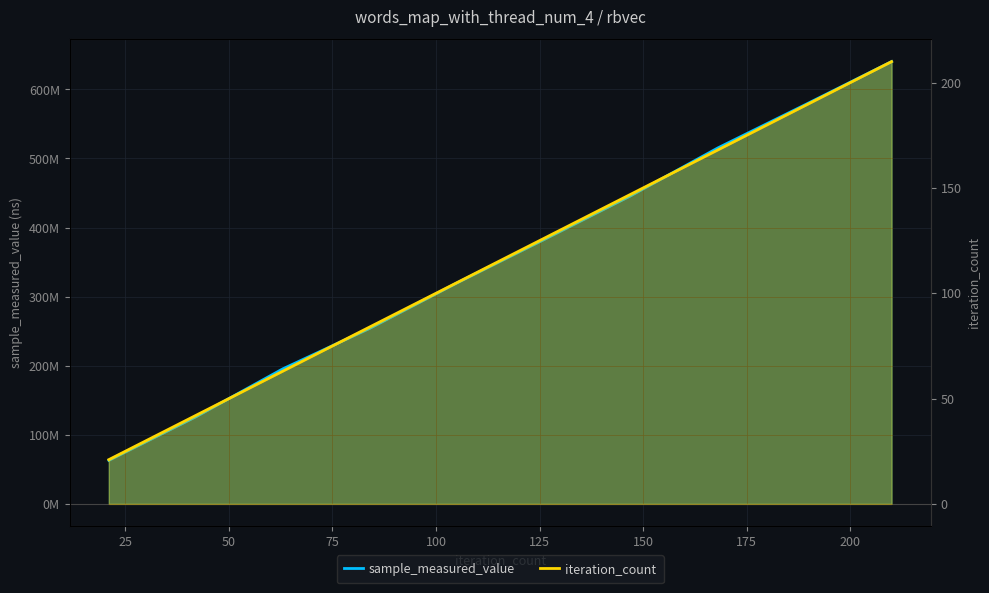

What is the spread (max minus min) of values at 84?

254174398